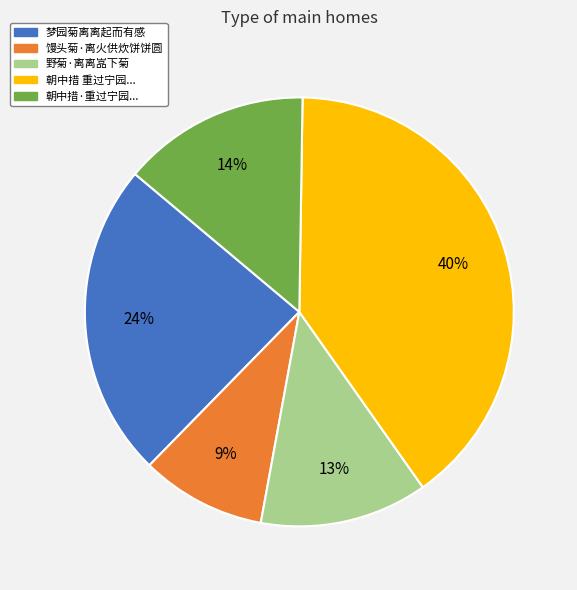

Is there a majority slice in this chart?

No